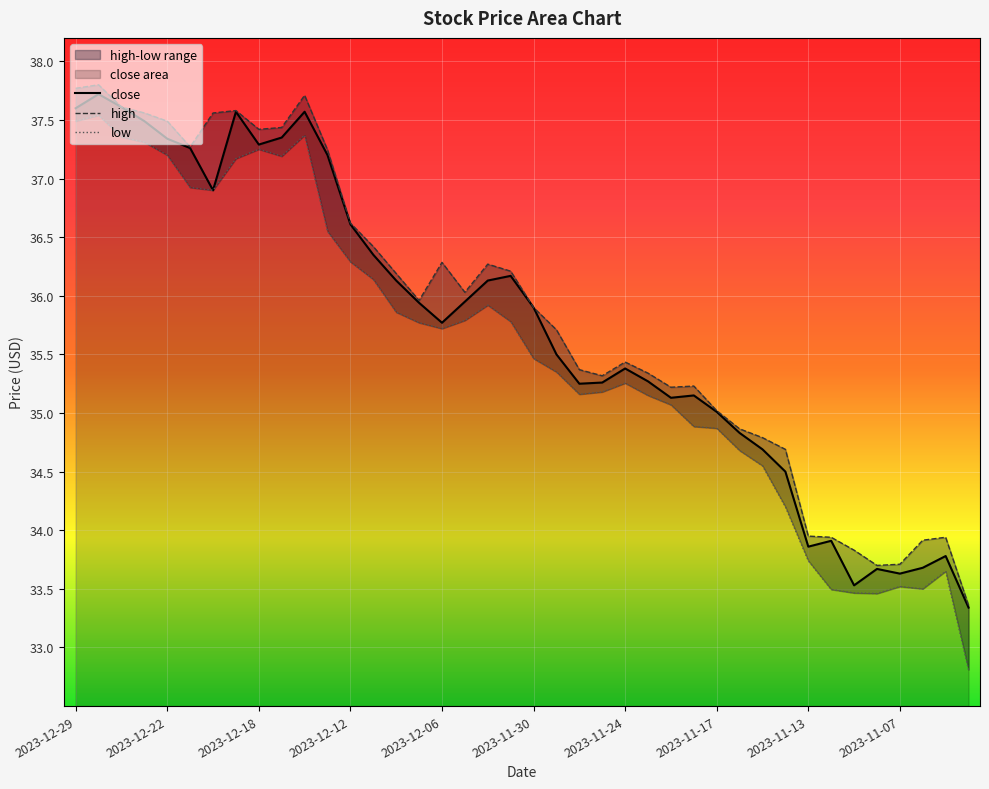

Count the number of categories in the chart.

40